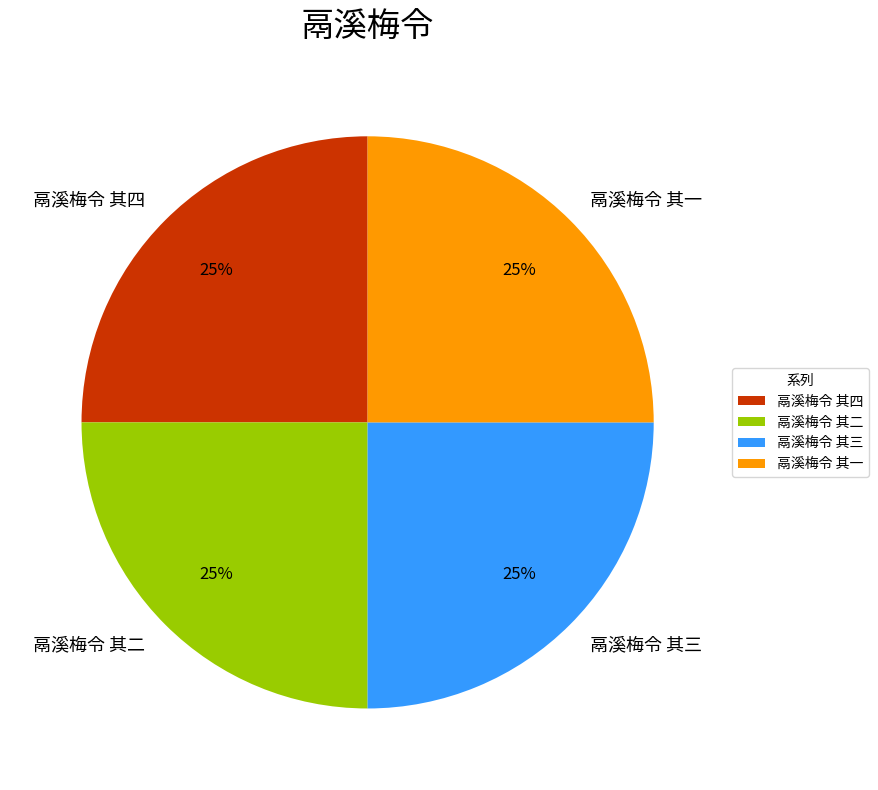

Is there any slice that represents more than half of the pie?

No